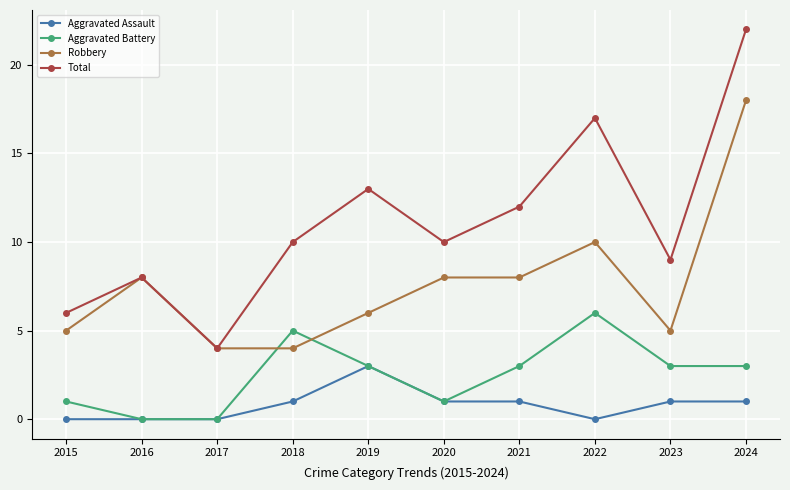

Which series has the widest spread of values?

Total